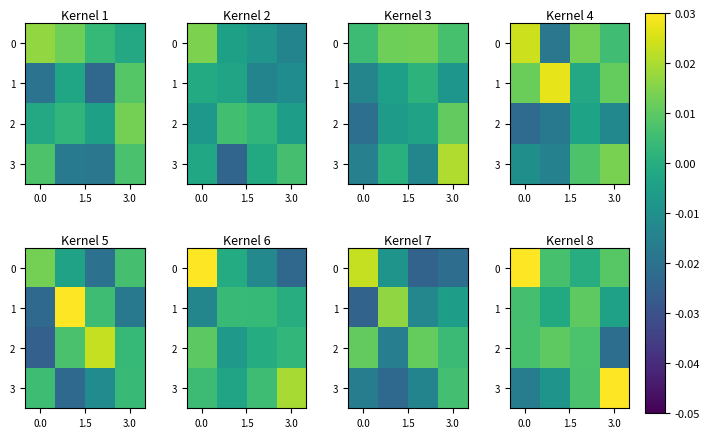

Count the number of categories in the chart.

4